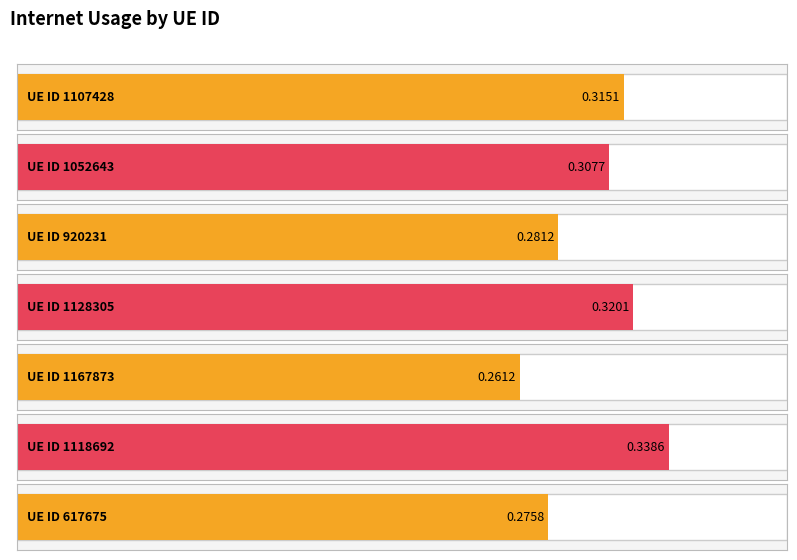

Is it true that the value at 920231 is 0.2?

False